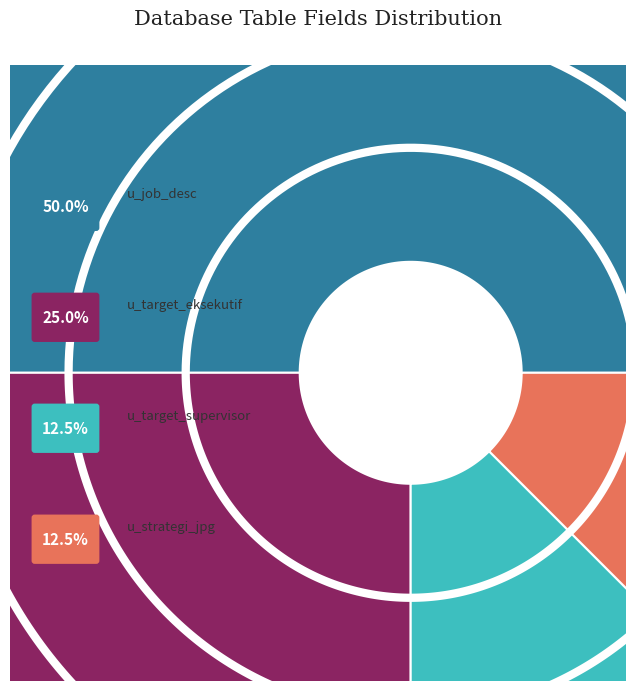

To the nearest percent, what percentage of the pie is u_target_eksekutif?

25%